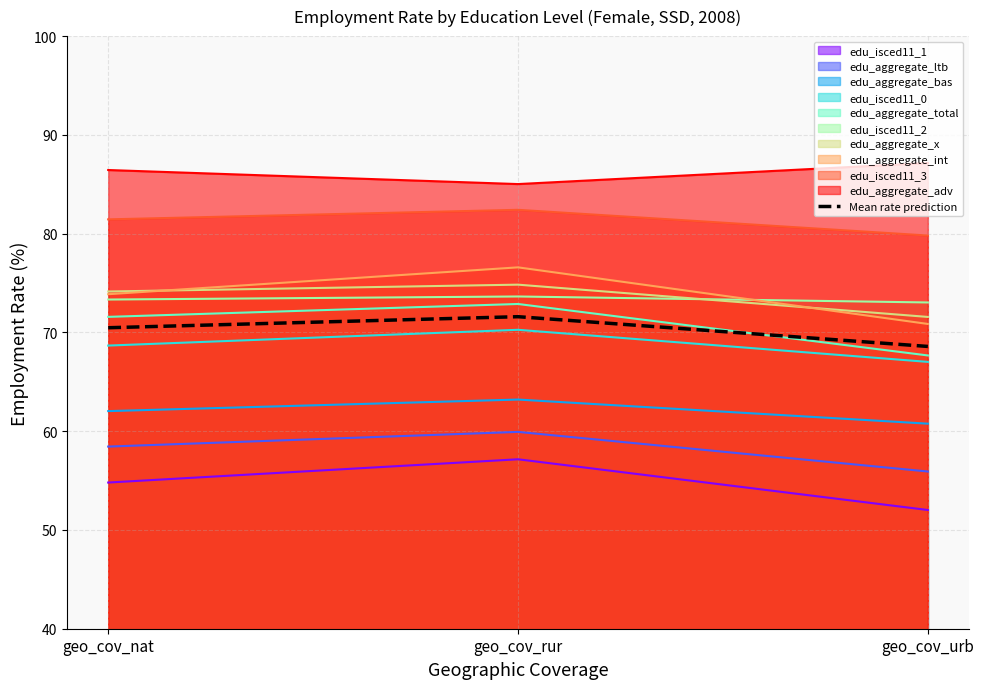

List the labels in order of value, smallest first.

geo_cov_urb, geo_cov_nat, geo_cov_rur